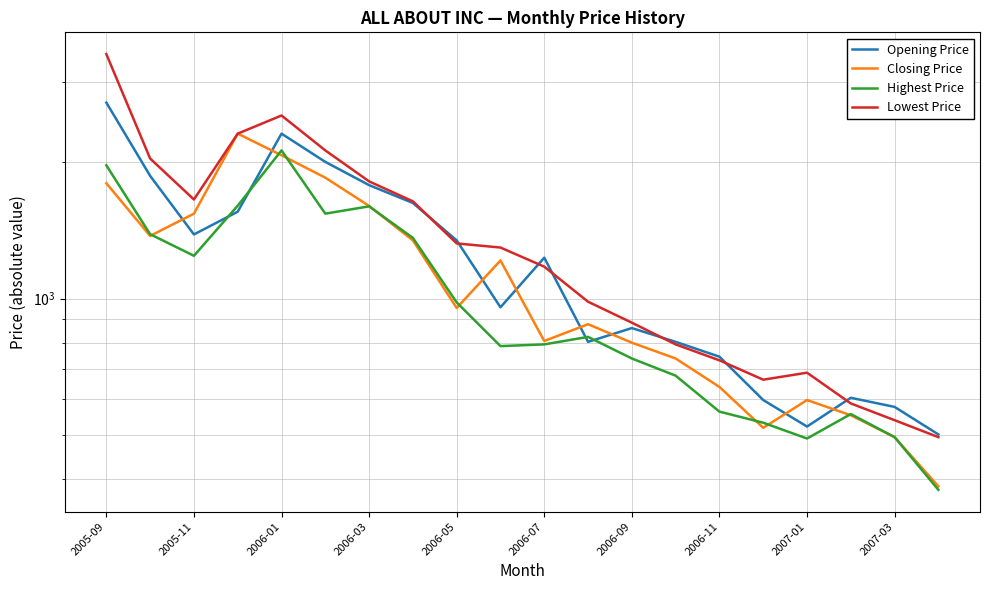

What position from the right is 15?

5